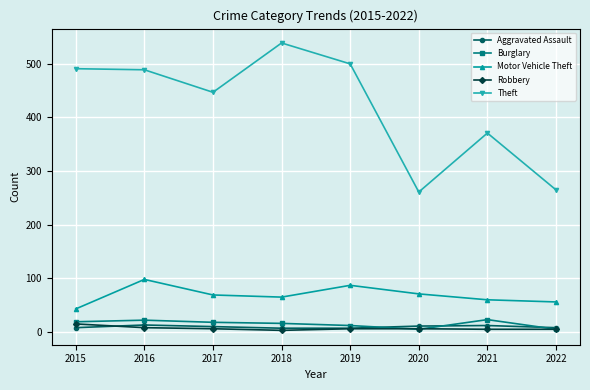

Where do Robbery and Aggravated Assault first cross each other?

2015 and 2016